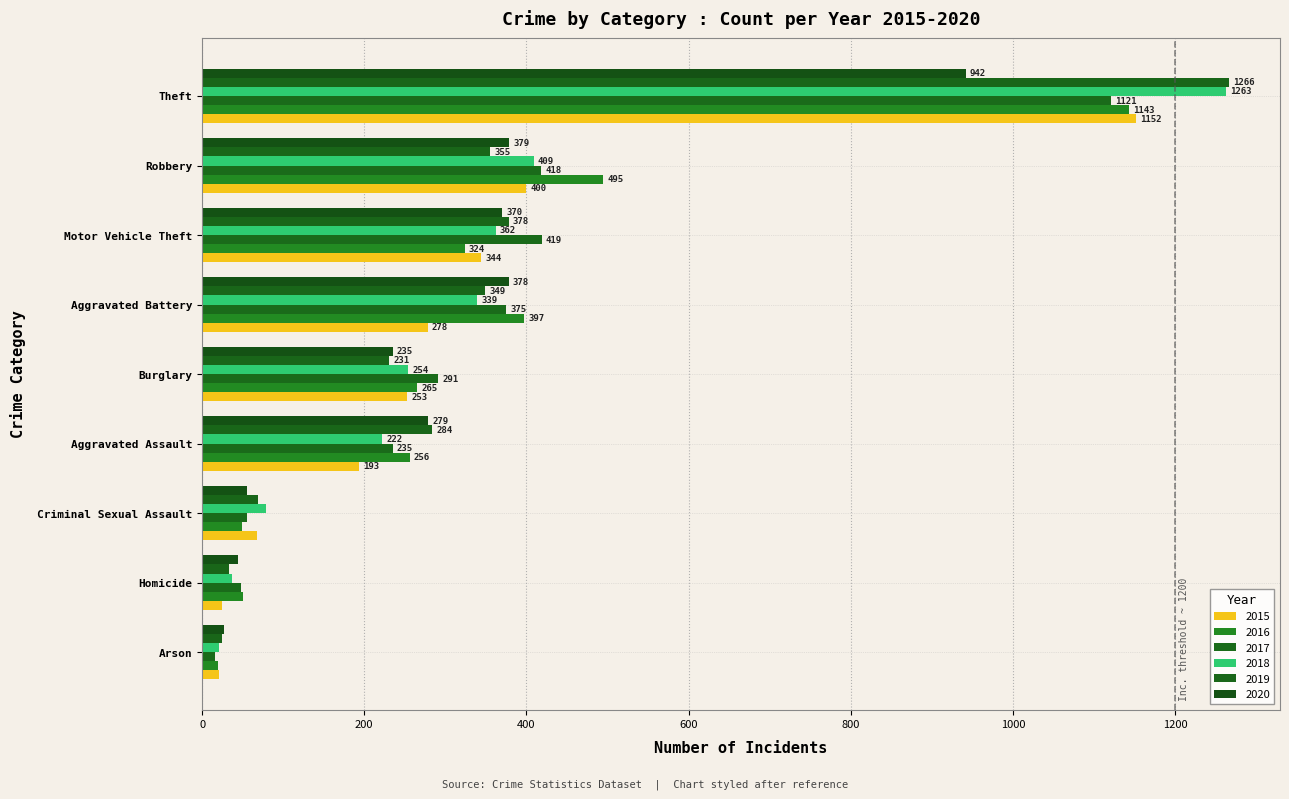

True or false: 2019 has a value of 155 at Robbery.

False